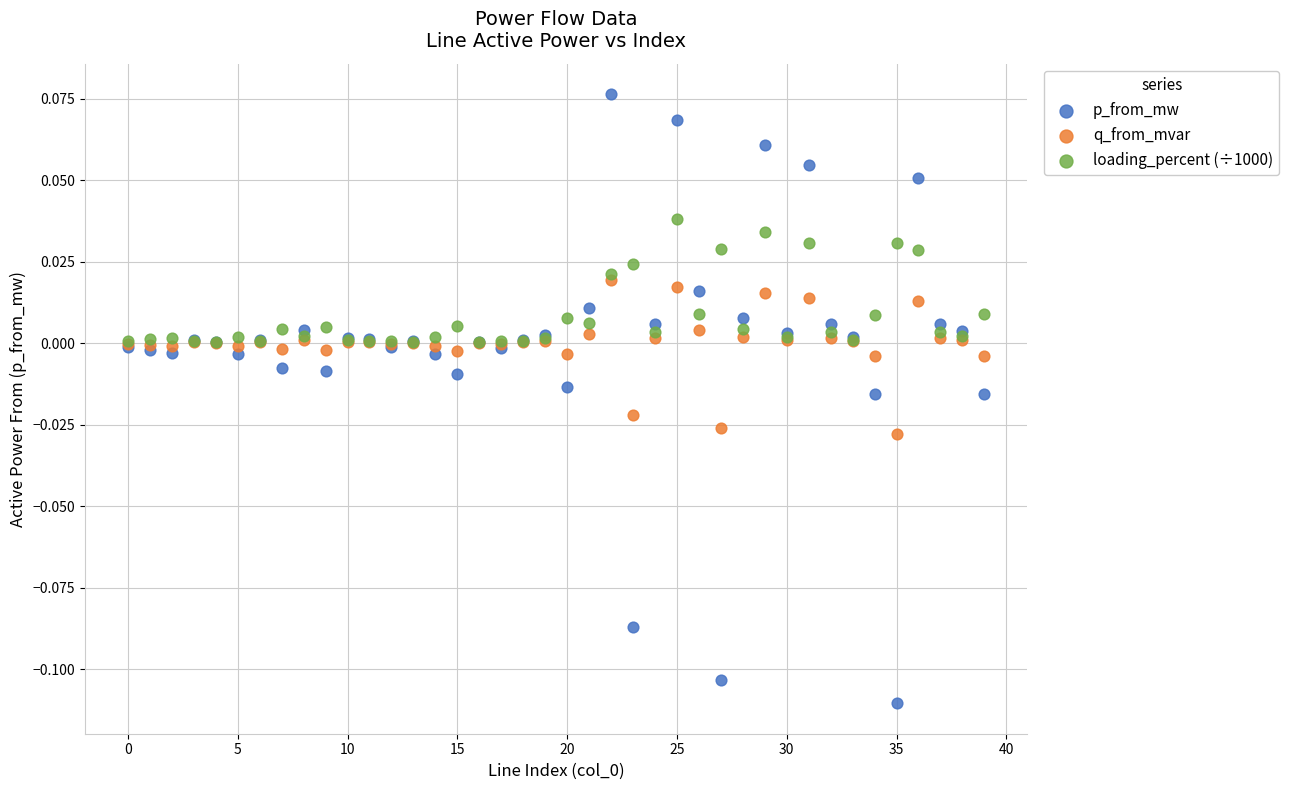

Which series contains the highest Y value?

p_from_mw